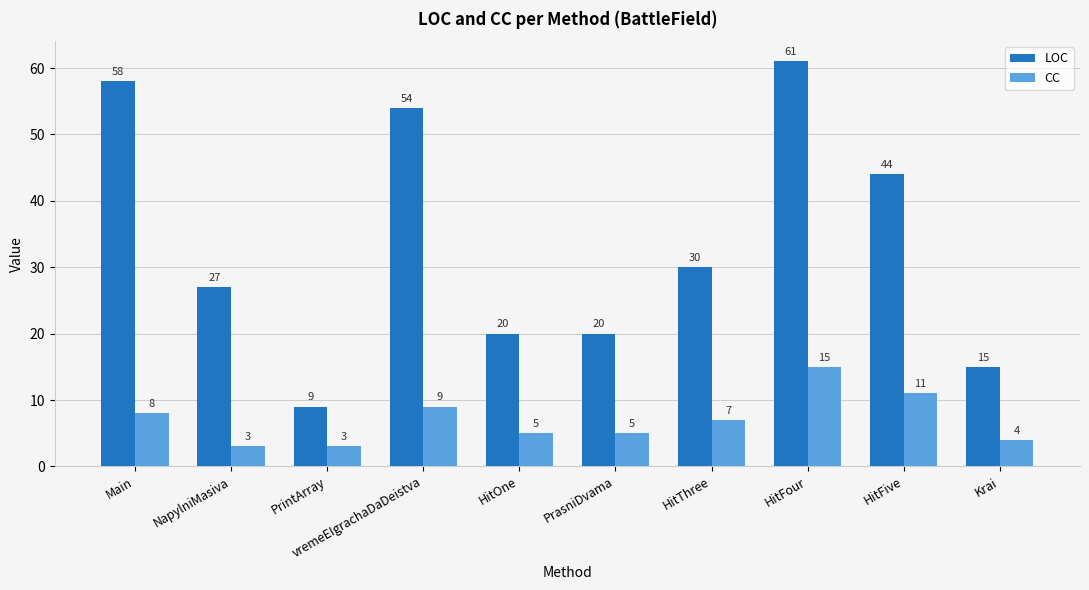

What is the label of the 4th bar from the left?

vremeEIgrachaDaDeistva